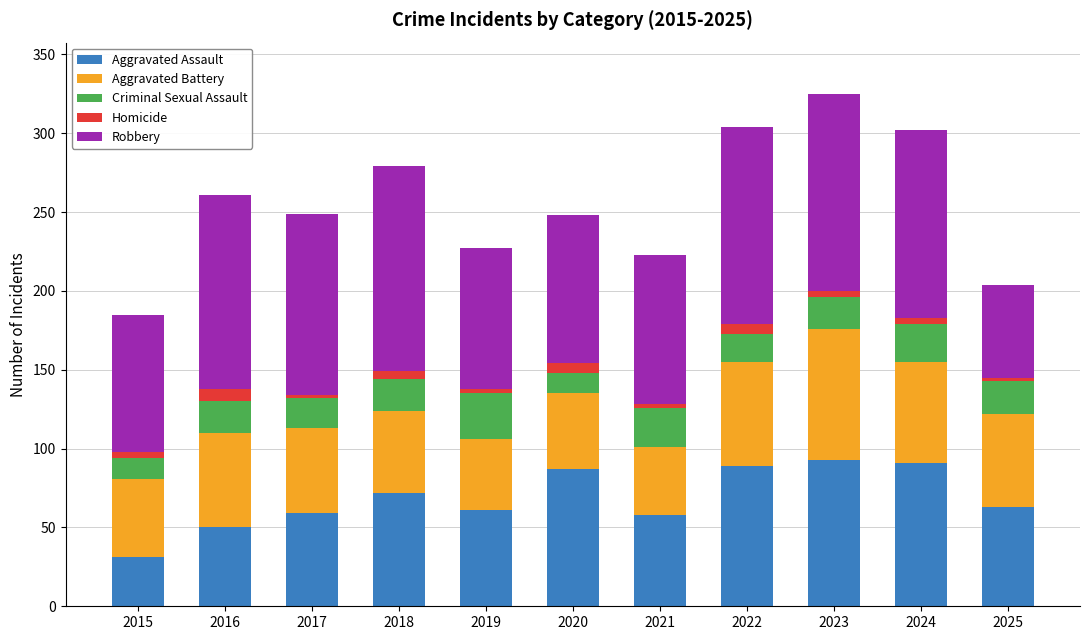

At which label does Aggravated Assault reach its minimum?

2015